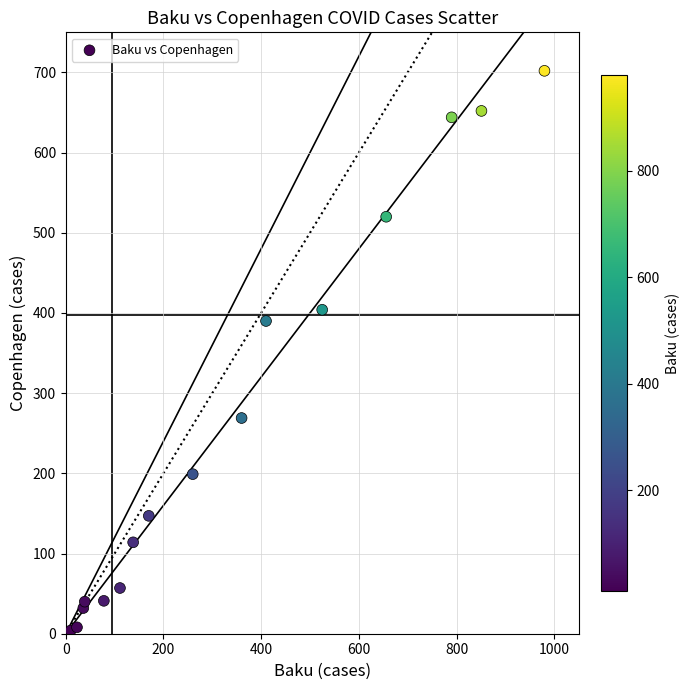

What Y value in the scatter plot is closest to 353?

390